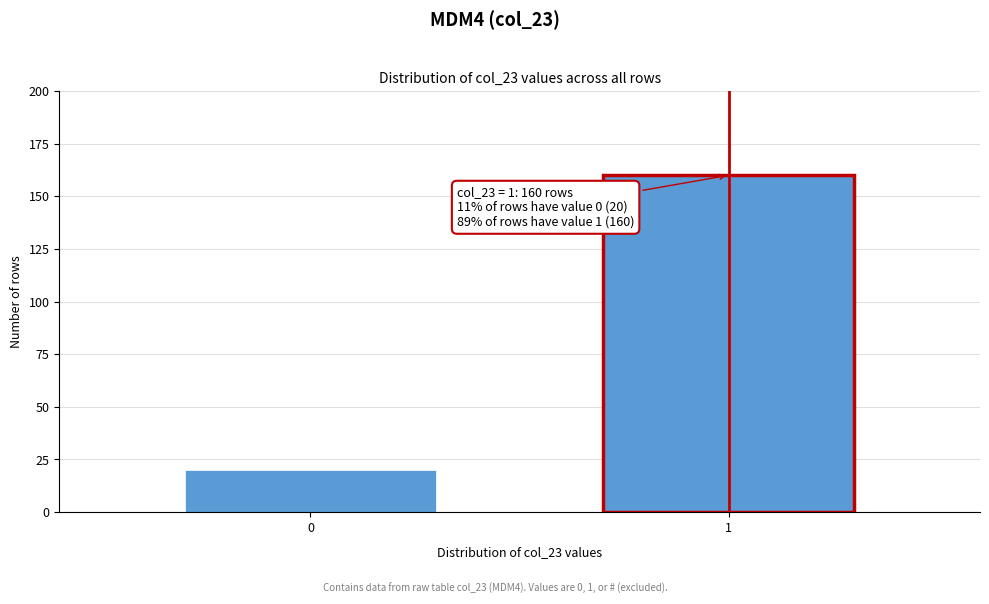

Reading right to left, transcribe all the data shown in this chart.

1=160	0=20